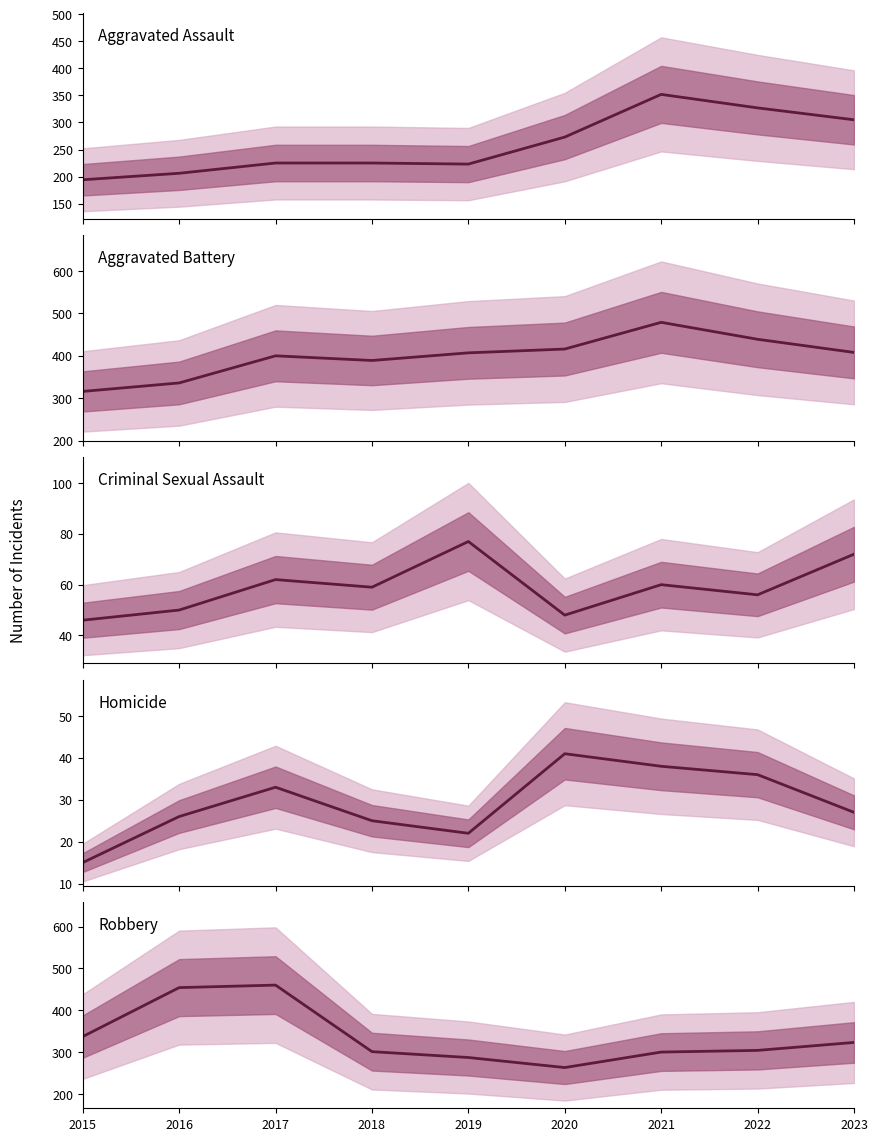

At which label does Homicide reach its peak?

2020